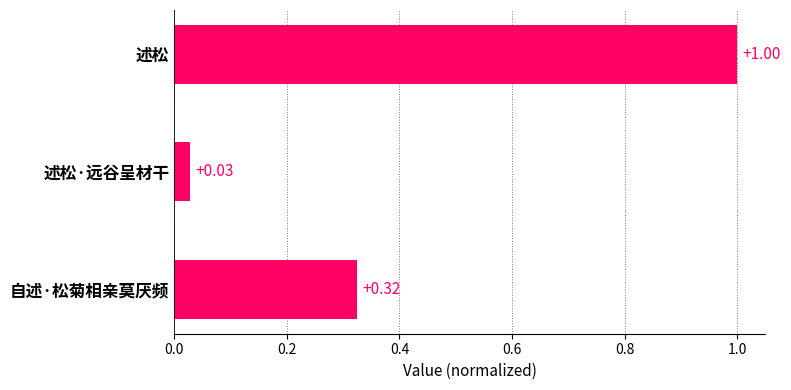

What is the difference between the maximum and second lowest values?

0.7